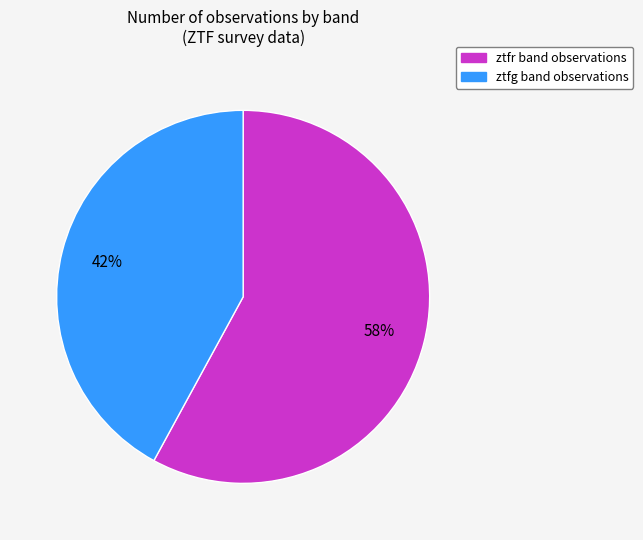

Is ztfr the majority of the pie?

Yes